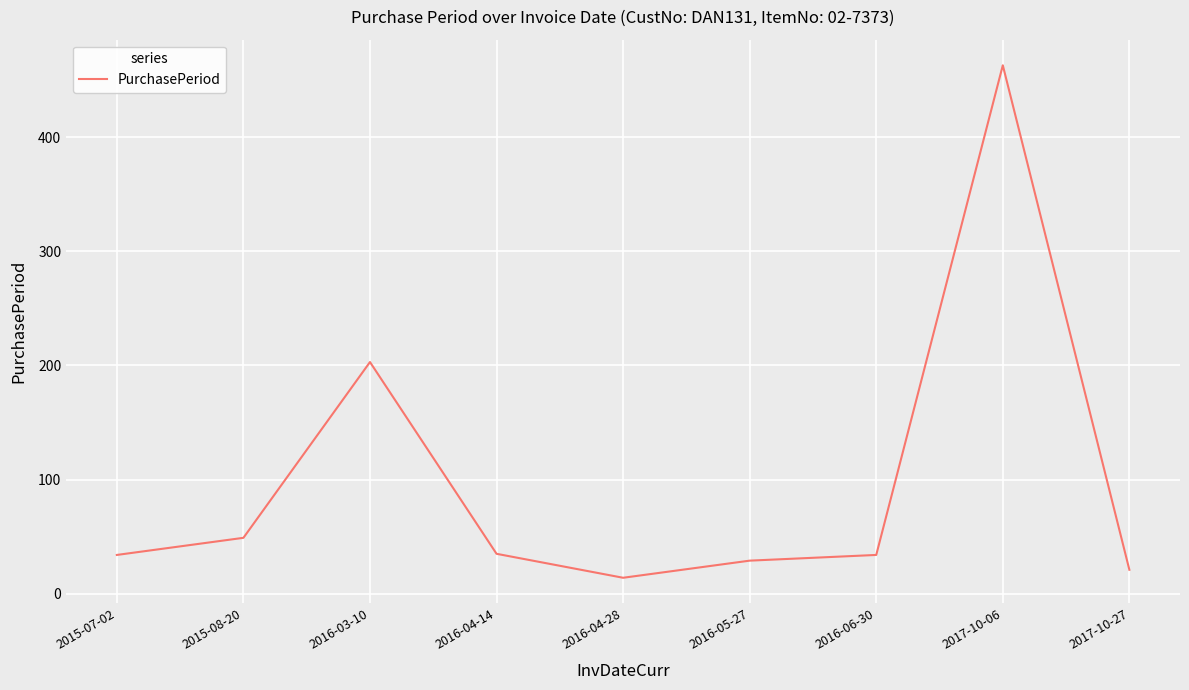

What is the change in value from 2016-06-30 to 2017-10-06?

+429